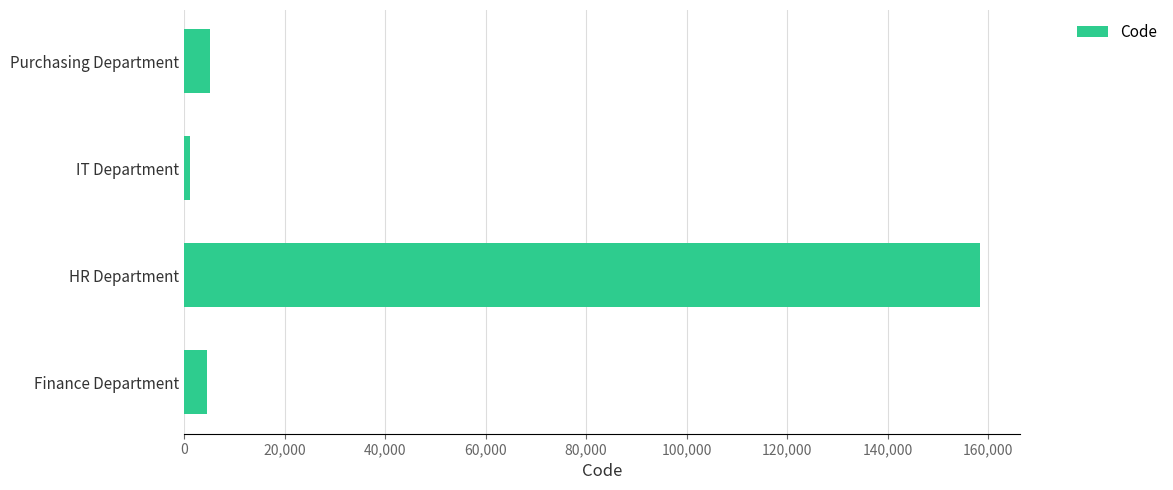

Count the number of data series in this chart.

1